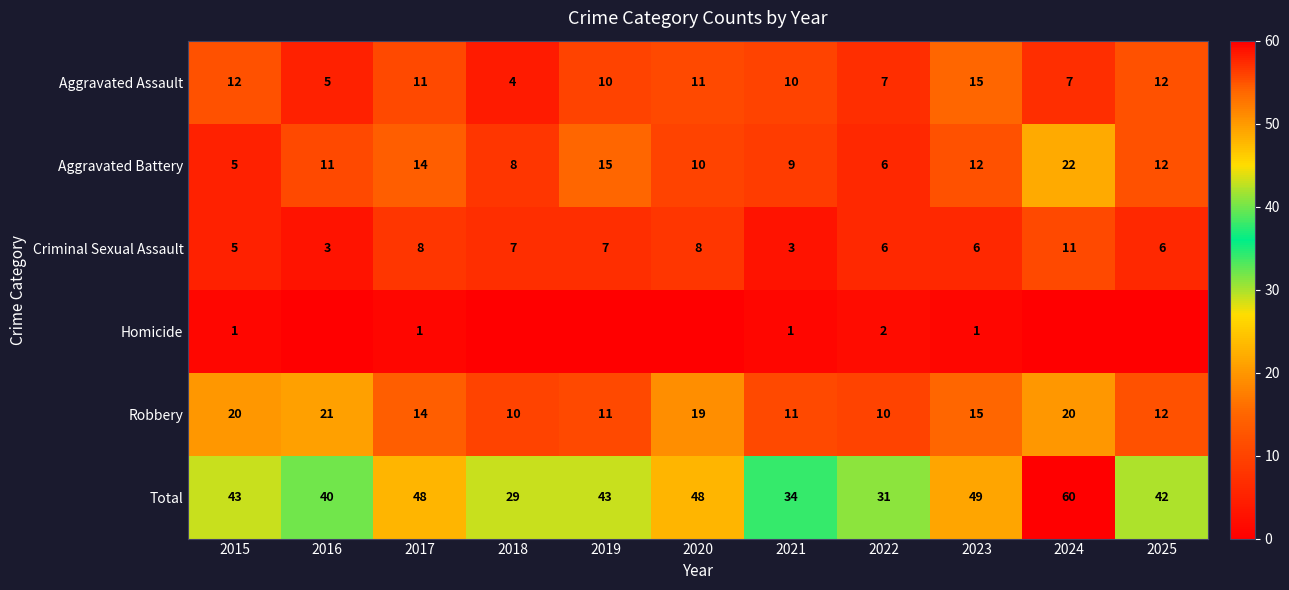

Is it true that Aggravated Battery equals 12 at 2023?

True